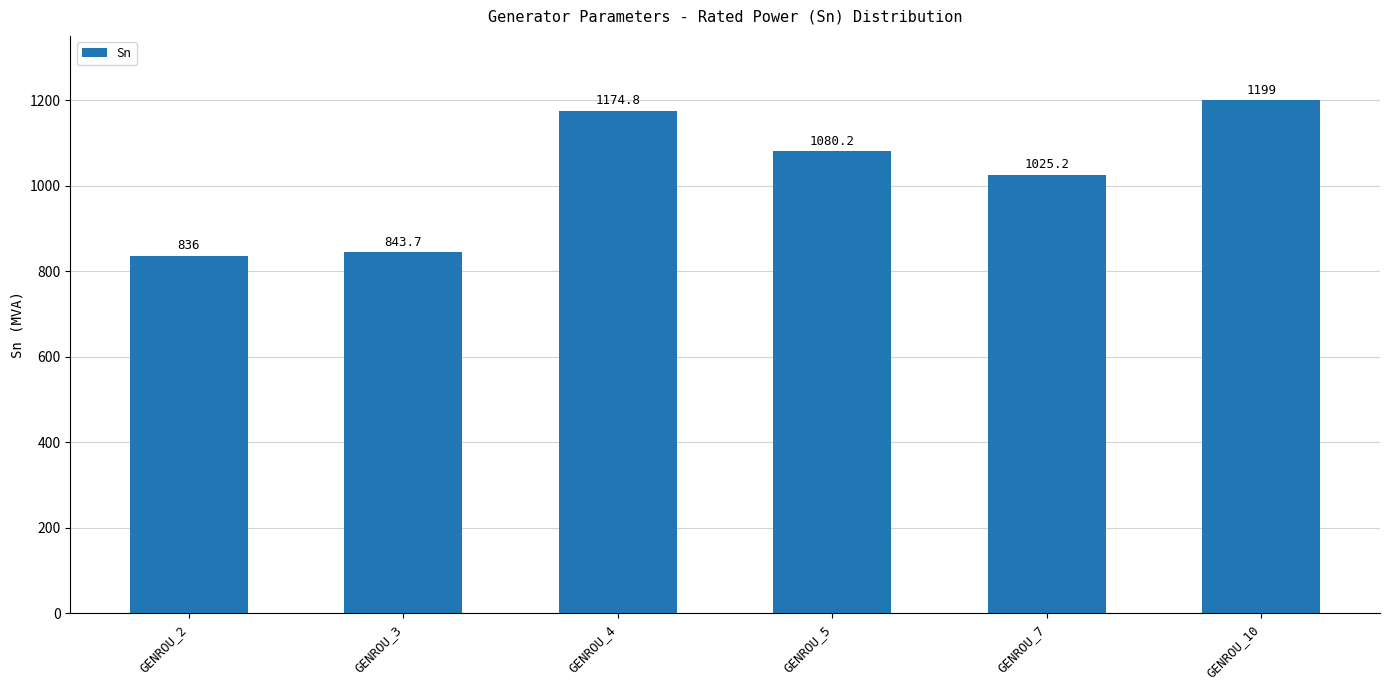

How many values are below 1080?

3